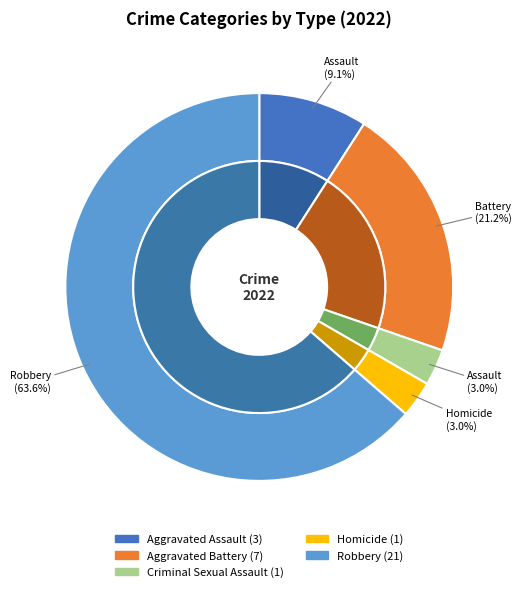

Which category accounts for the majority?

Robbery